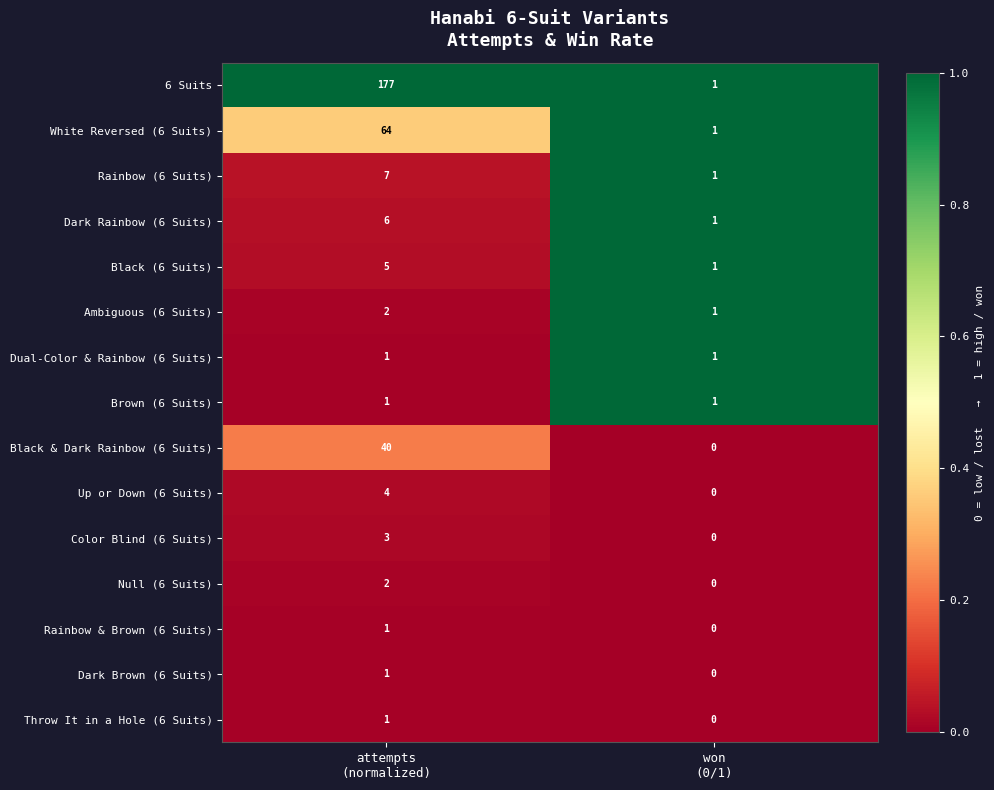

What is the average value of the Dark Rainbow (6 Suits) series?

4